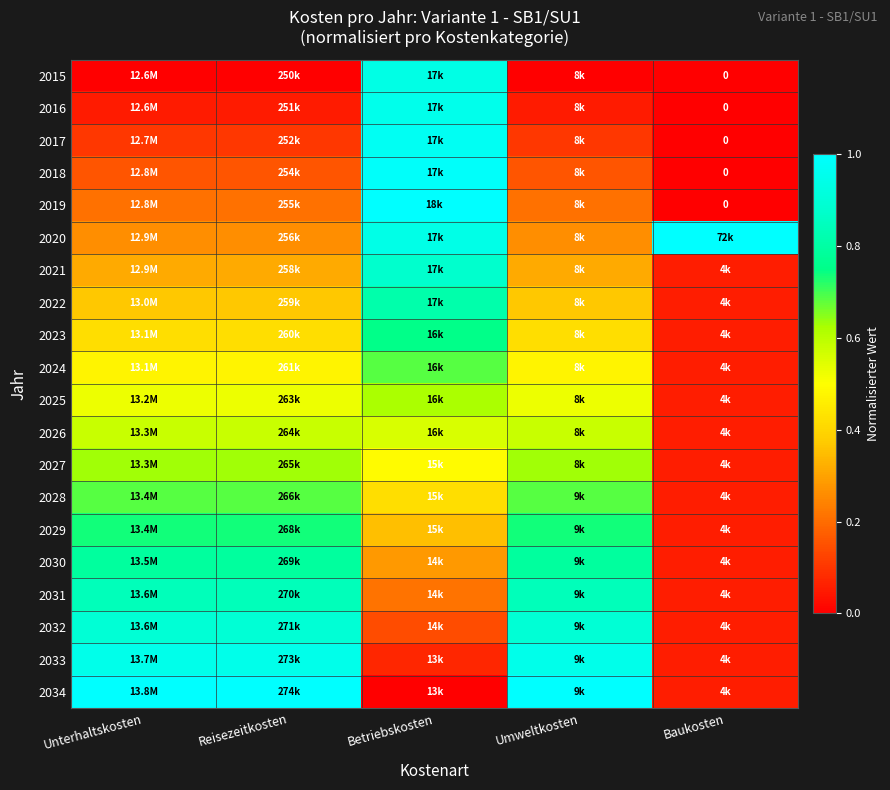

True or false: 2018 has a value of 0.1 at Reisezeitkosten.

False